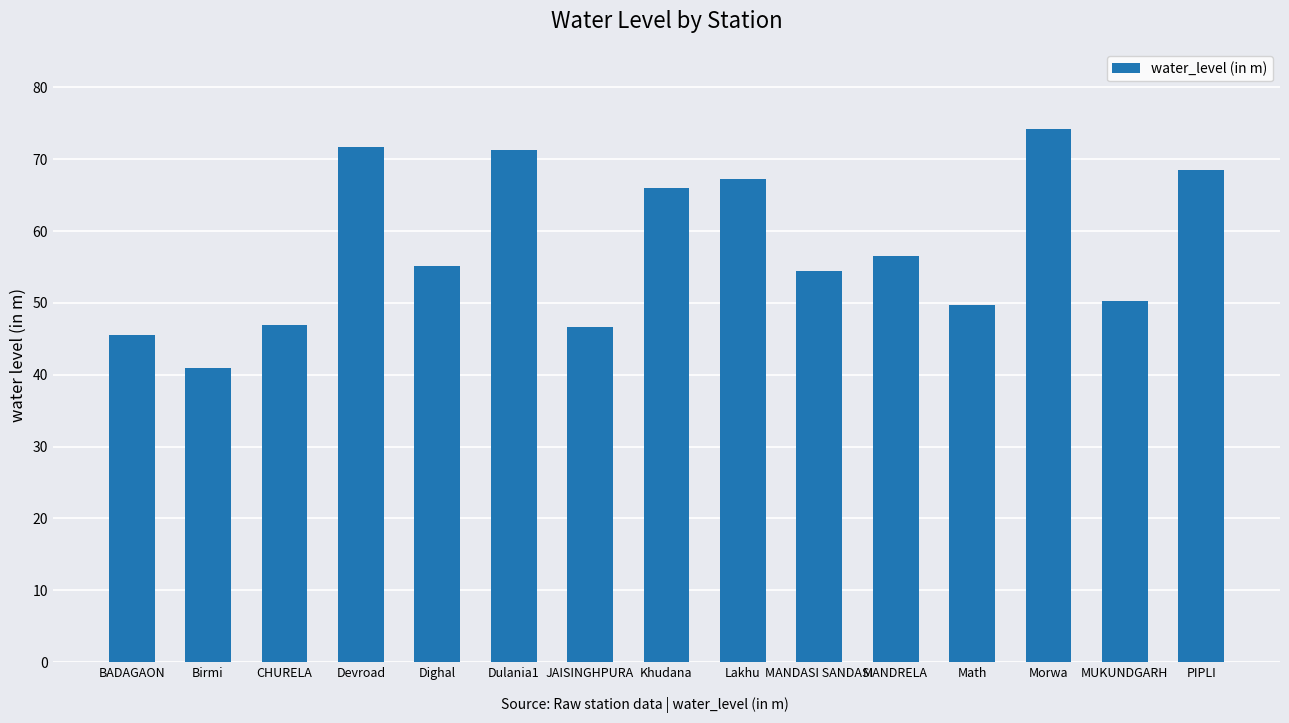

What is the change in value from Khudana to MANDASI SANDASI?

-11.5